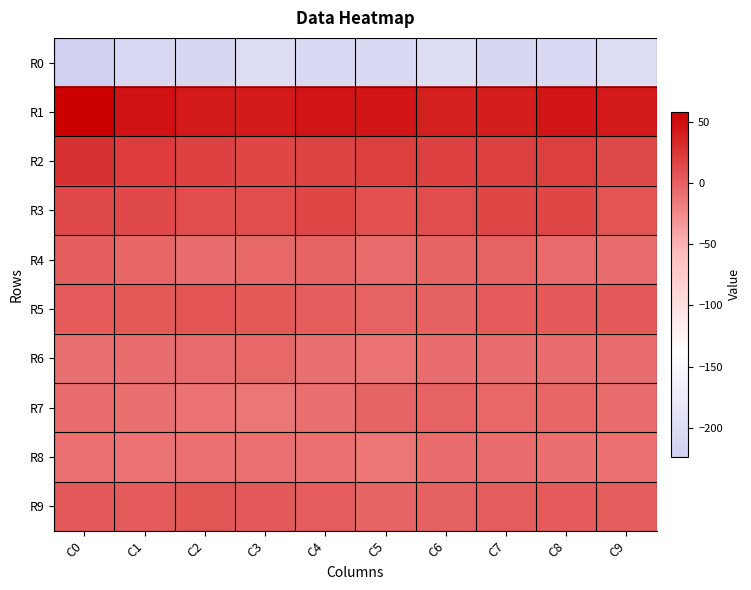

At which label does R7 first exceed -7?

C5